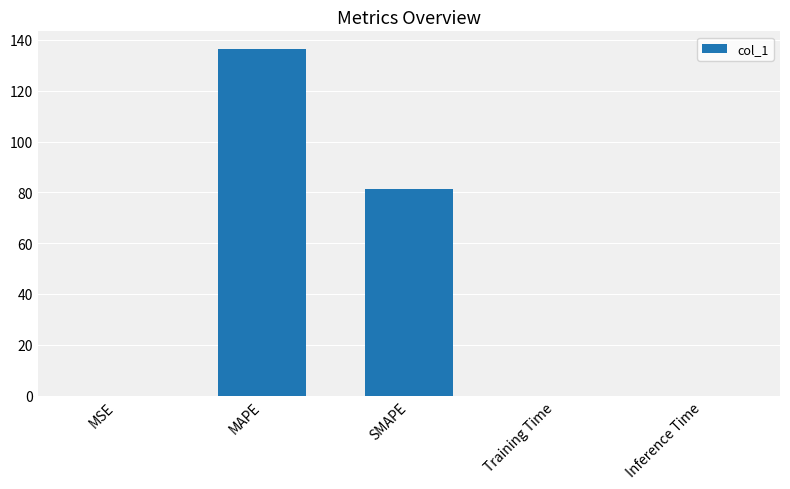

At which label is the value closest to 68?

SMAPE